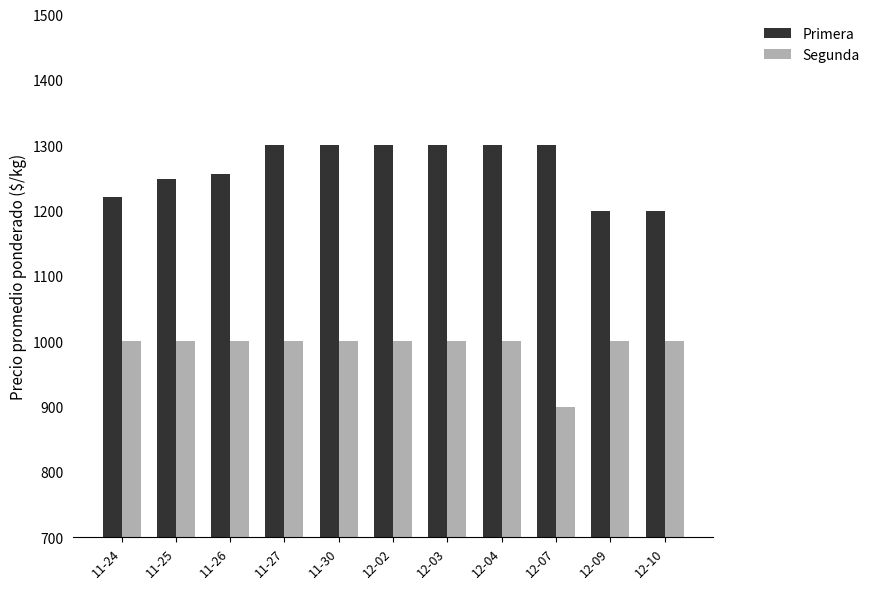

What is the approximate value of Primera at 12-09, to the nearest 10?

1200